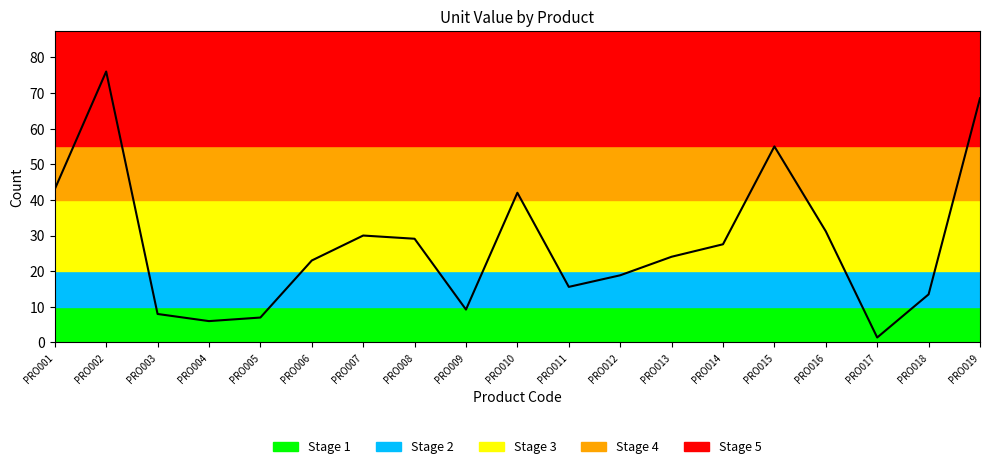

How many lines are shown in the chart?

1